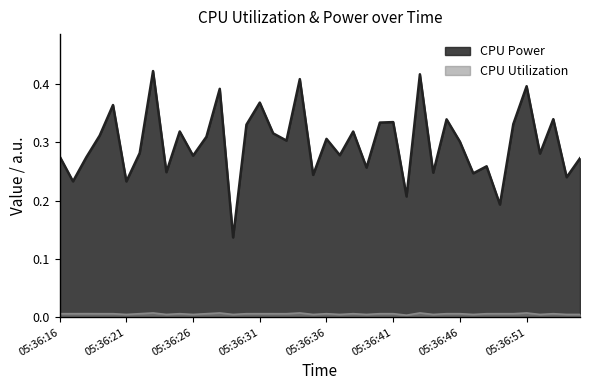

The CPU Power series shows 0.3 at 05:36:38. True or false?

True